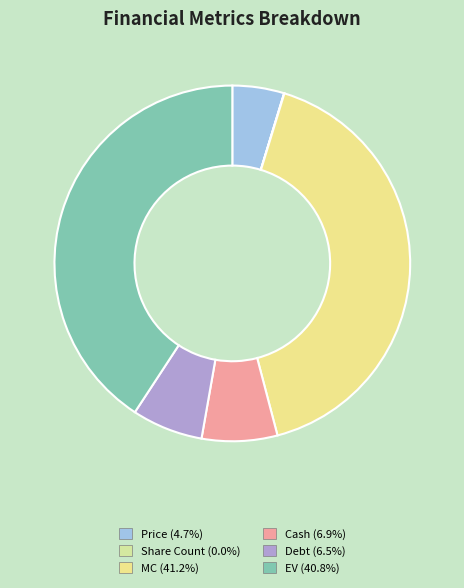

The Share Count slice represents 12% of the pie. True or false?

False